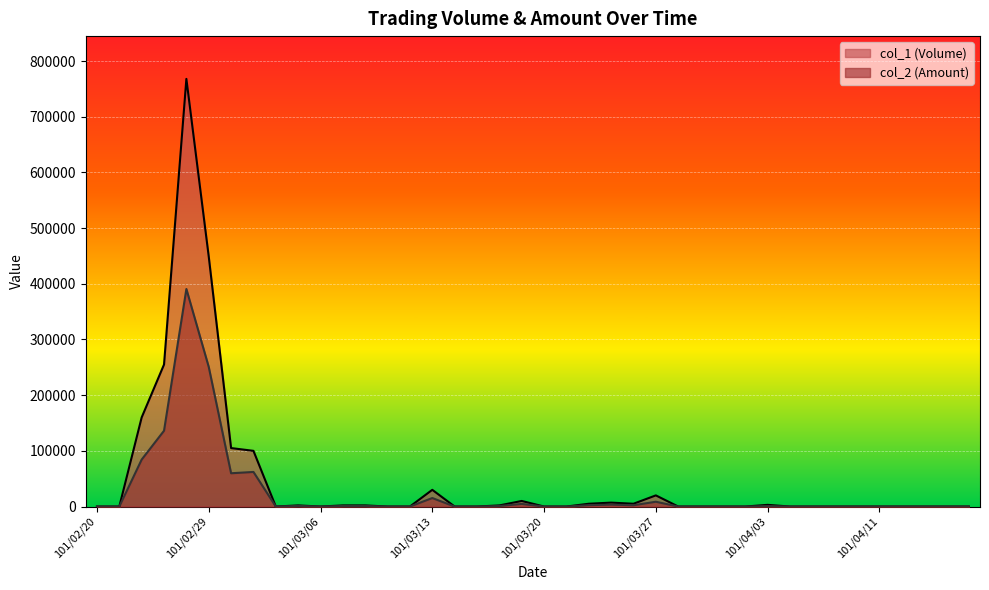

In col_2 (Amount), how many points are higher than both neighbors (excluding endpoints)?

9